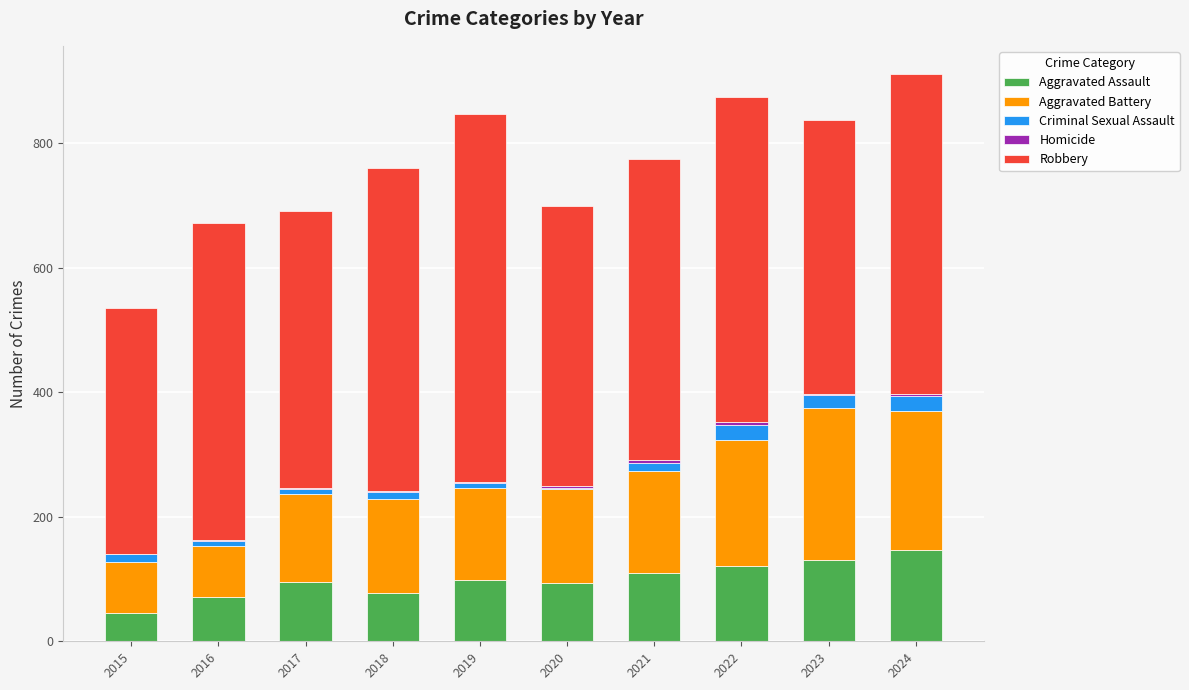

How many data points does each series have?

10